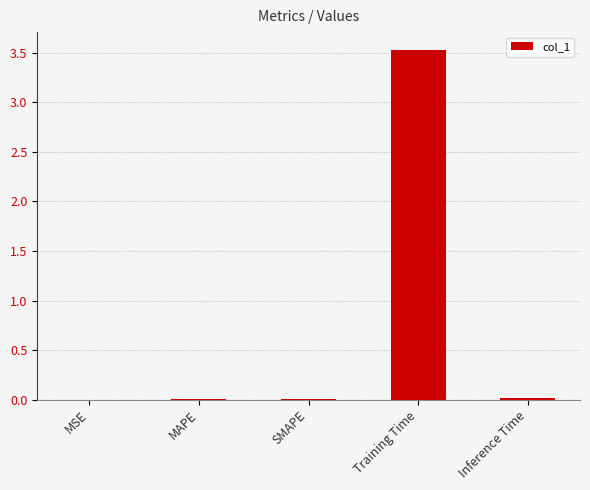

Between Training Time and SMAPE, which is larger?

Training Time